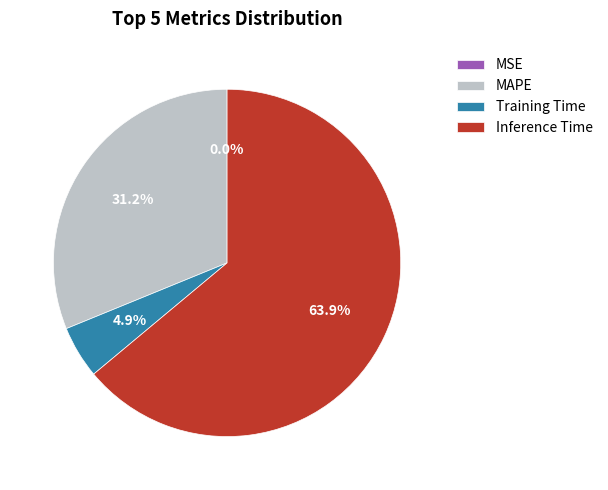

Is there any slice that represents more than half of the pie?

Yes